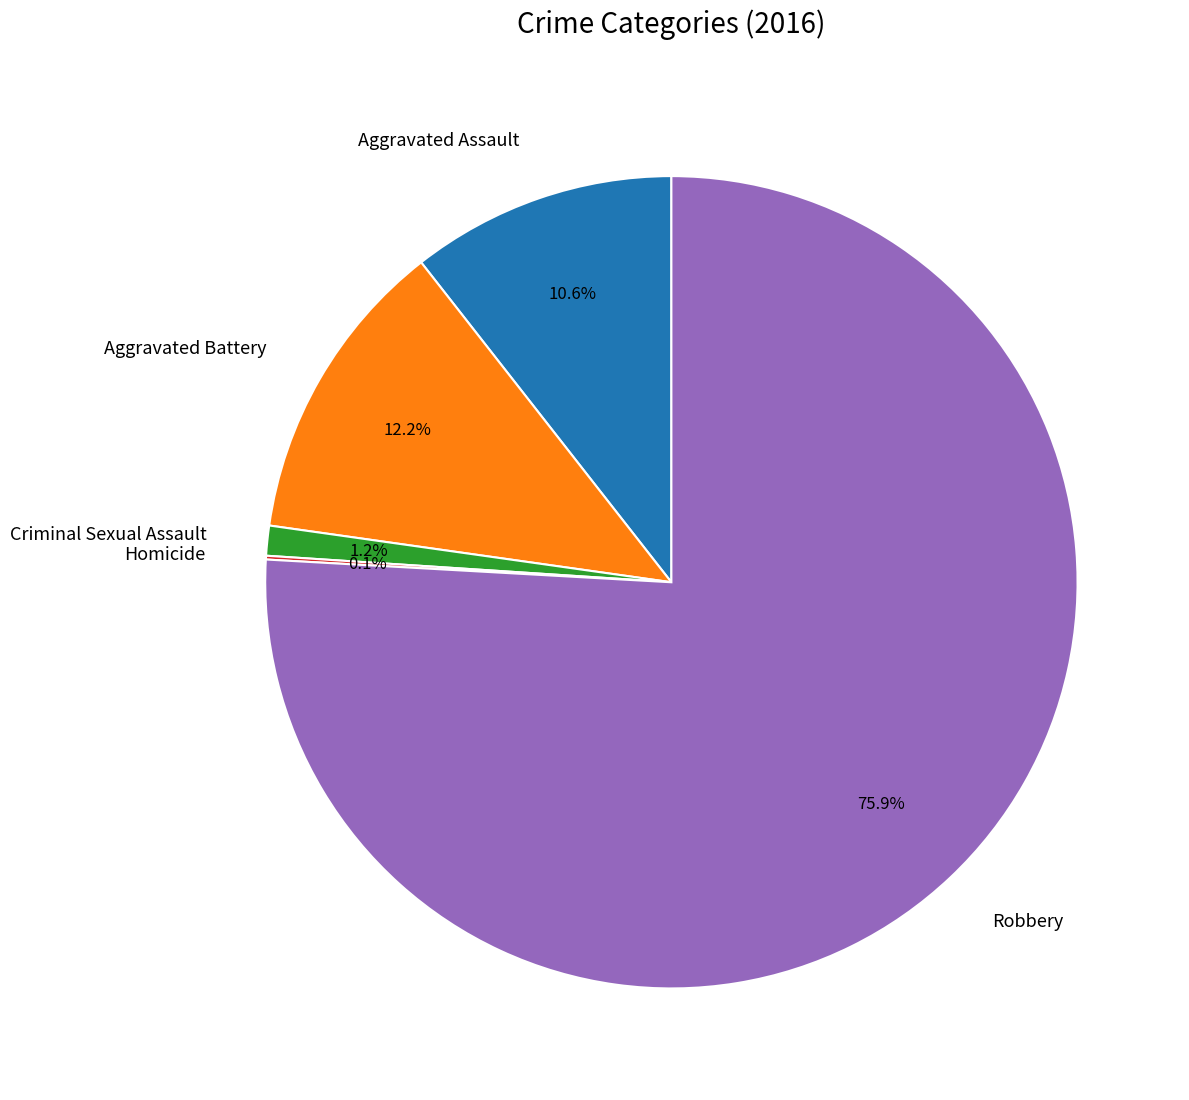

Does any single category account for the majority?

Yes